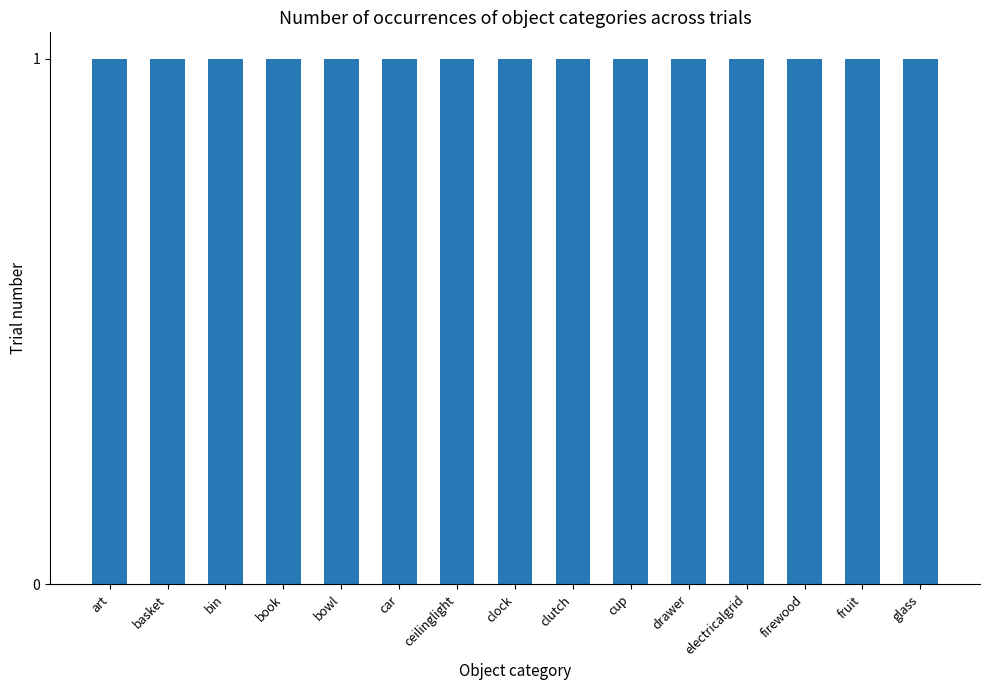

How many values are below 16?

15